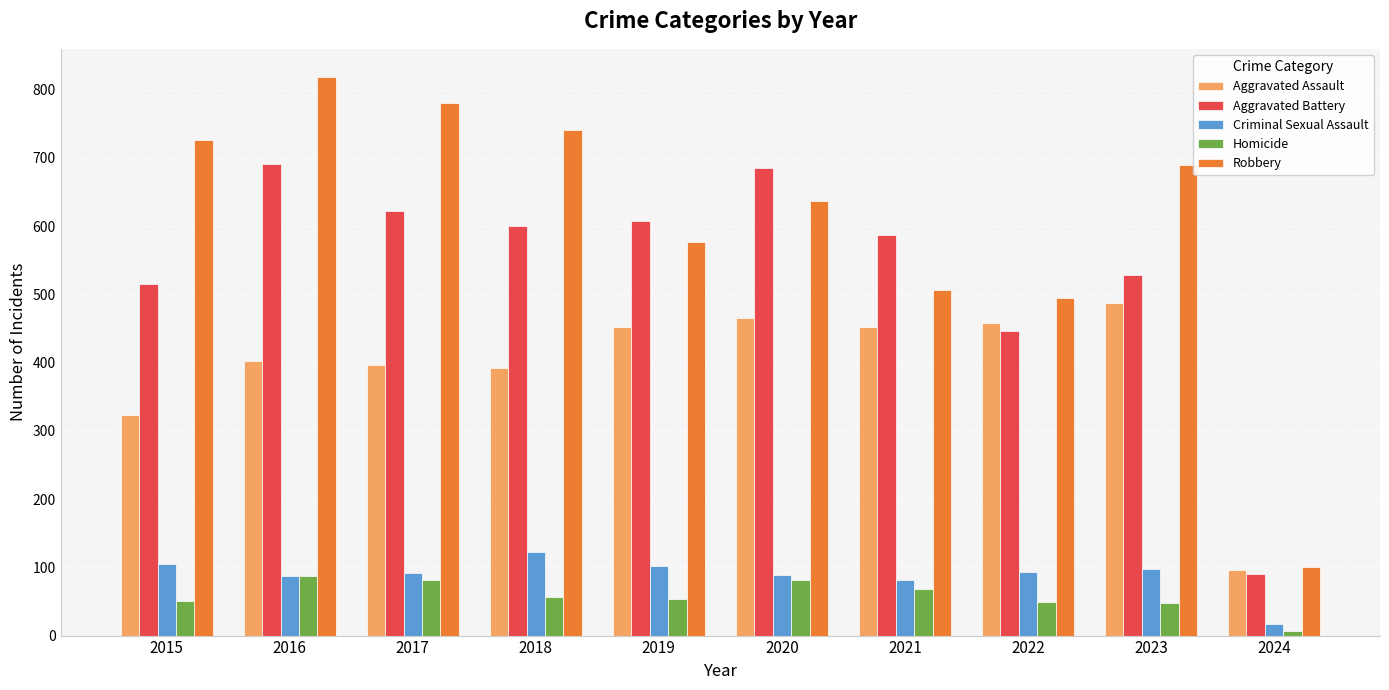

What is the spread (max minus min) of values at 2016?

732